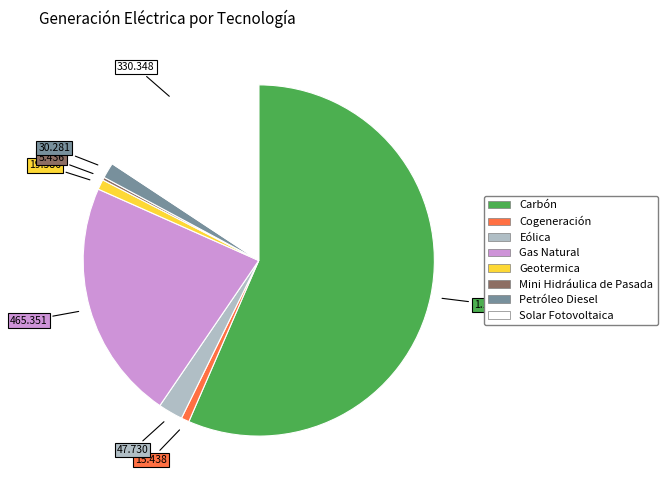

Which has a higher value, Solar Fotovoltaica or Gas Natural?

Gas Natural